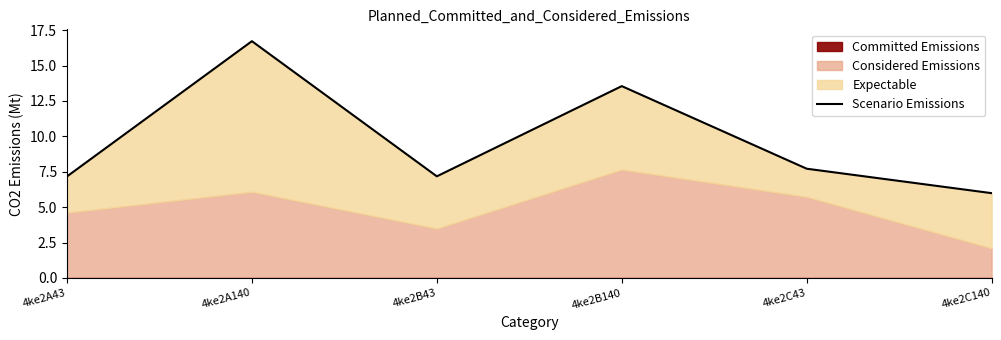

Rank the categories by value from highest to lowest.

4ke2A140, 4ke2B140, 4ke2C43, 4ke2B43, 4ke2A43, 4ke2C140